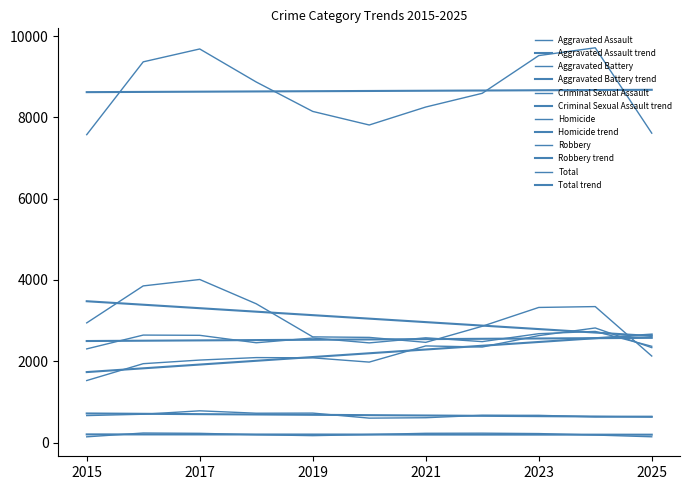

Does the chart display data point markers on the line(s)?

No